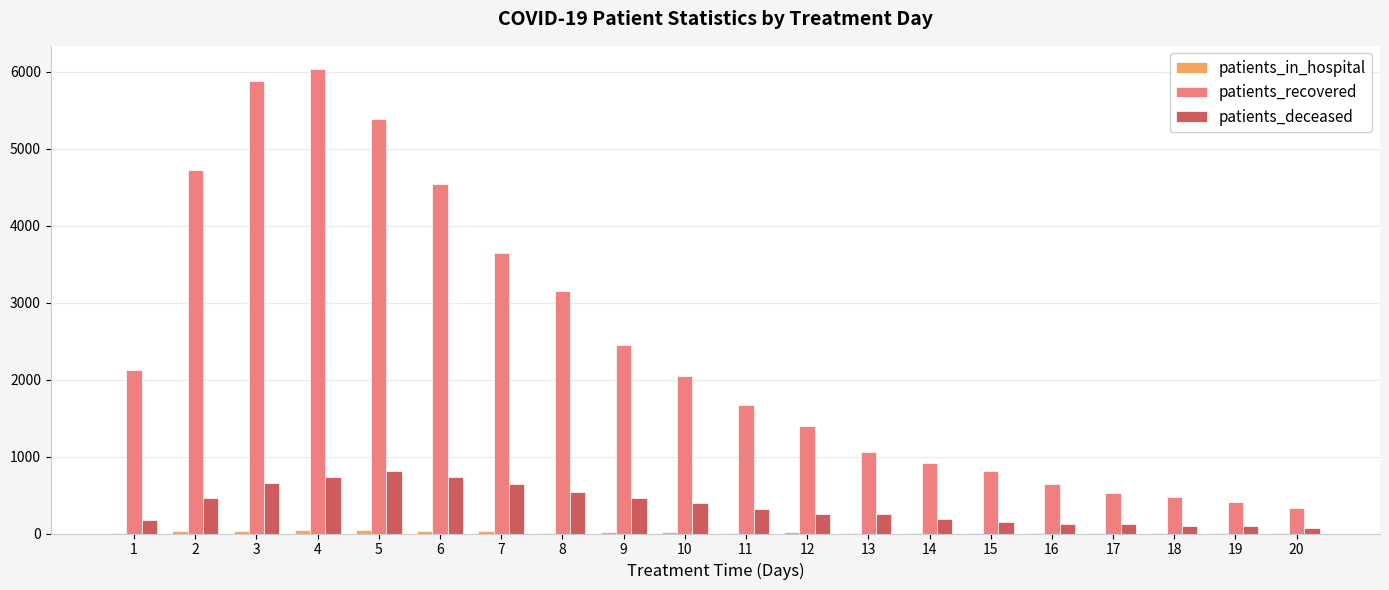

Which series has the largest range (max minus min)?

patients_recovered